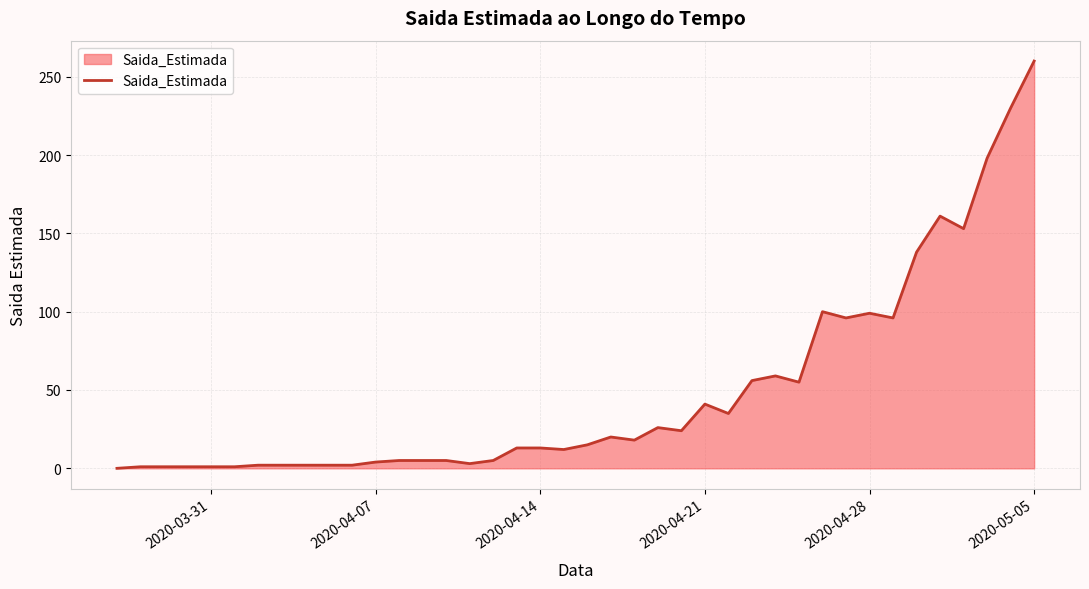

What is the difference between the maximum and minimum values?

260